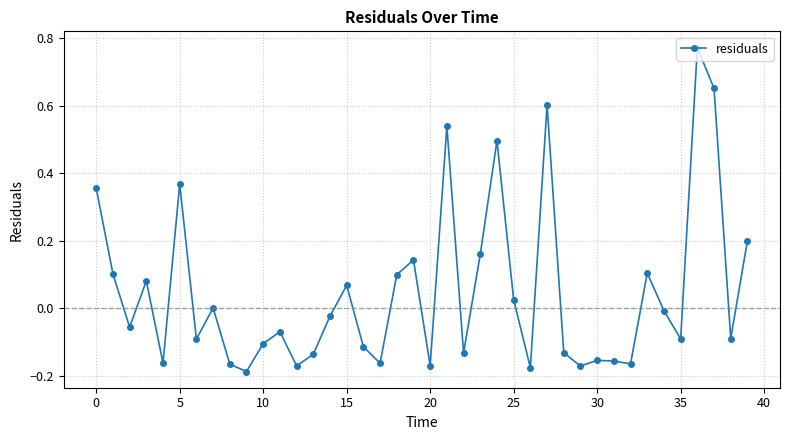

What is the difference between the maximum and minimum values?

1.0